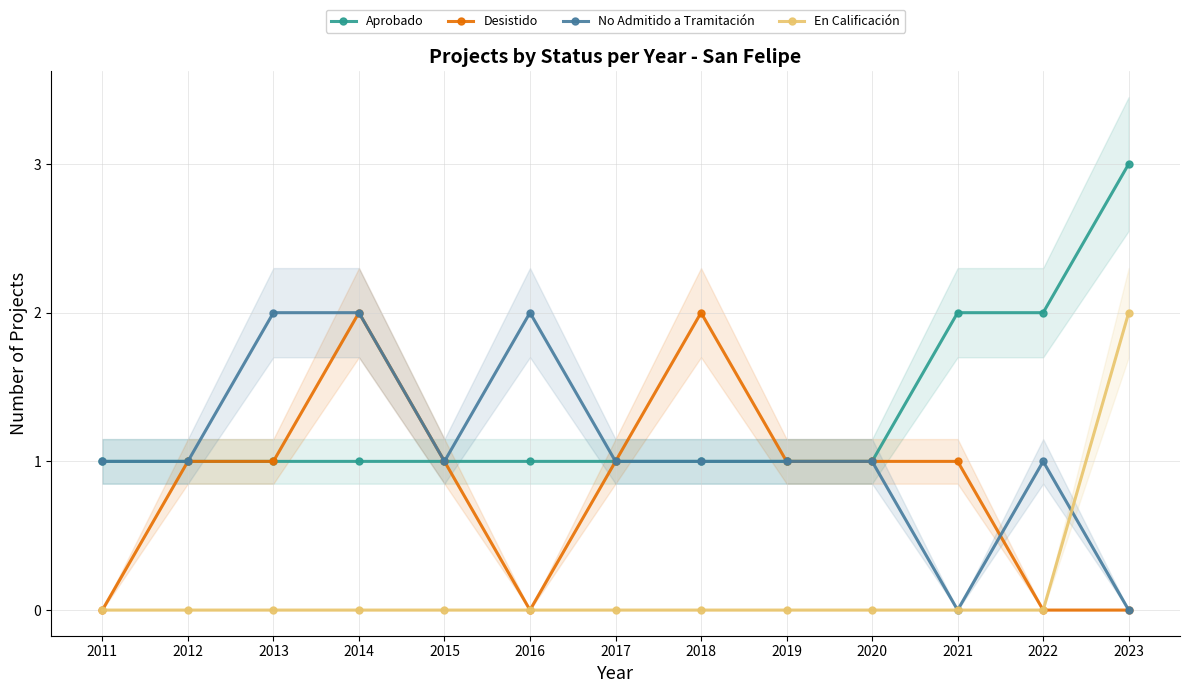

Which series has the largest total across all categories?

Aprobado